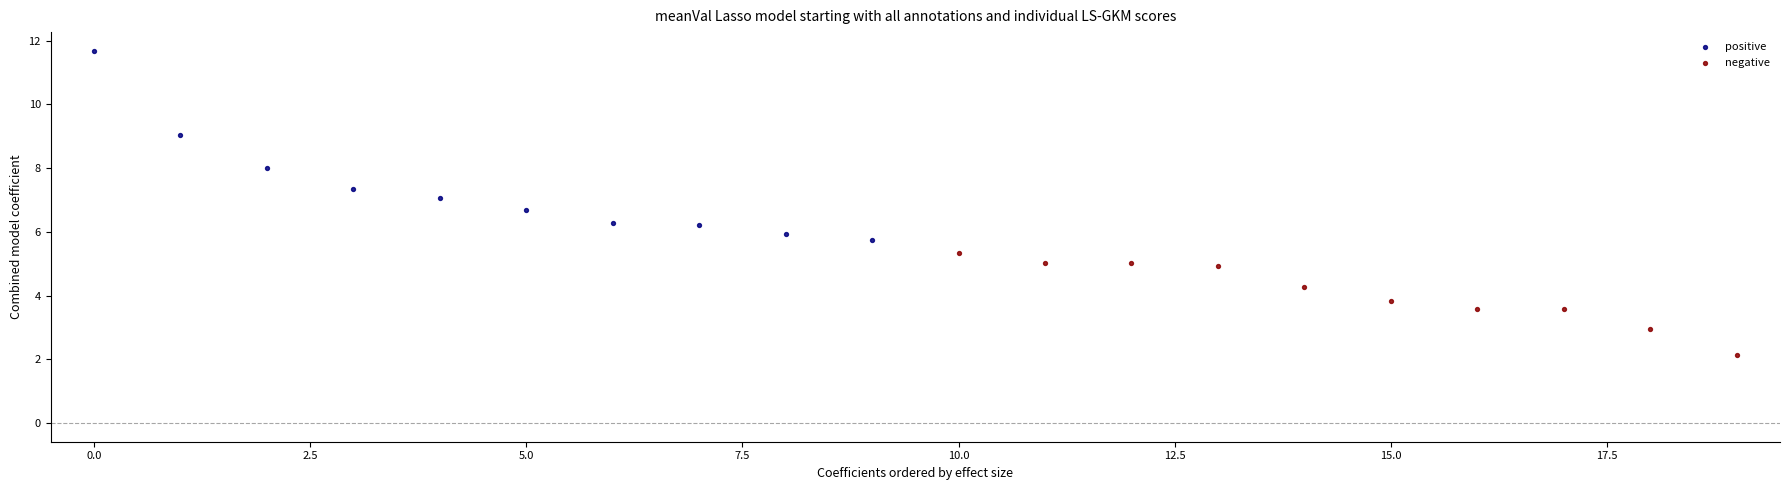

Which series contains the lowest Y value?

negative